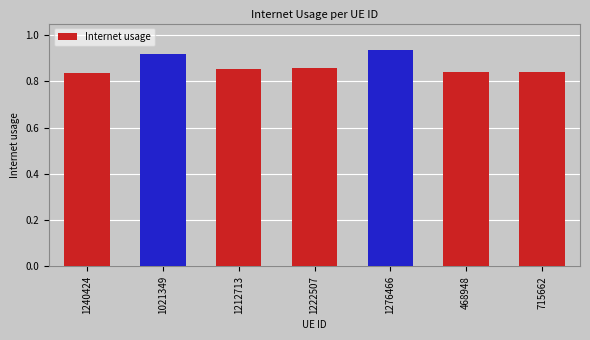

List the labels in order of value, largest first.

1276466, 1021349, 1222507, 1212713, 468948, 715662, 1240424